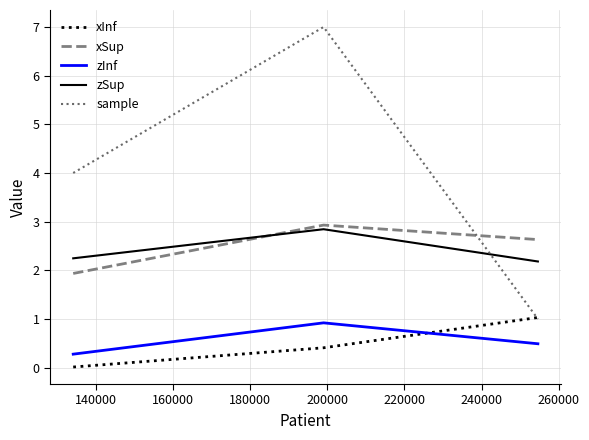

Which series has the widest spread of values?

sample